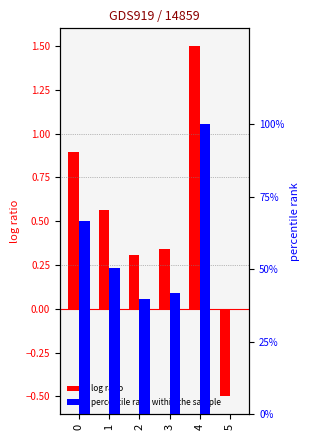

At which category does the chart reach its minimum across all series?

5